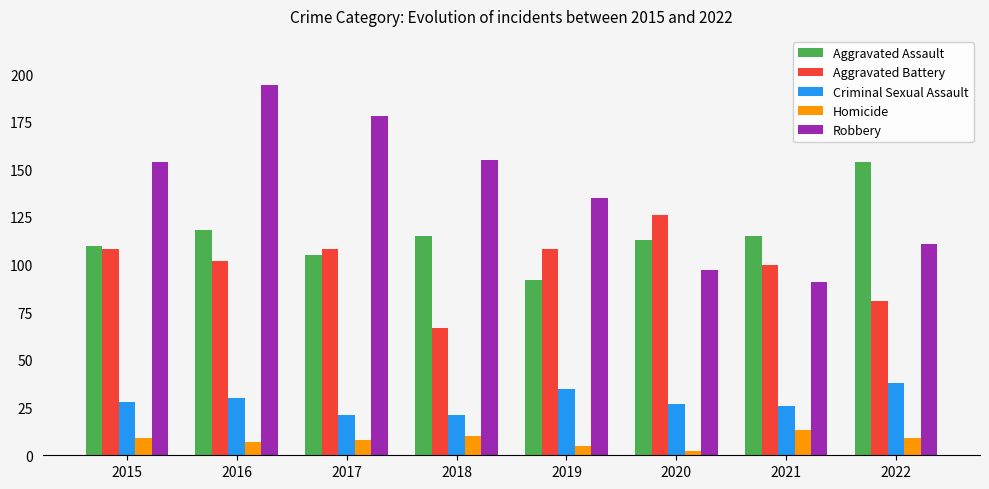

What are all the series names shown in the legend?

Aggravated Assault, Aggravated Battery, Criminal Sexual Assault, Homicide, Robbery